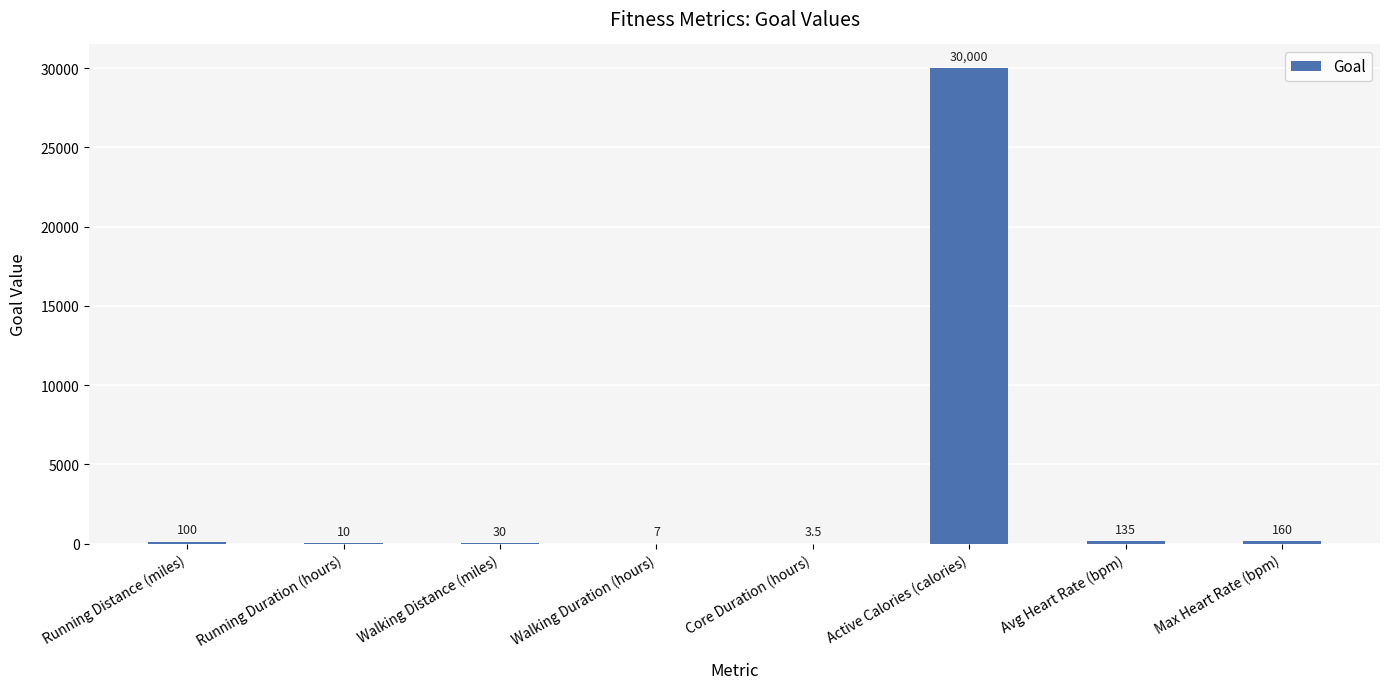

At which label is the value closest to 15001?

Max Heart Rate (bpm)